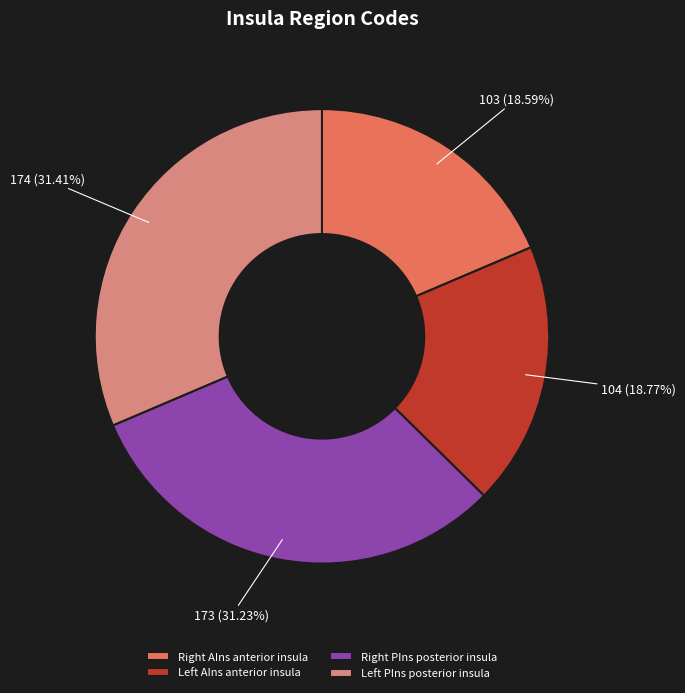

To the nearest percent, what is the difference between the largest and smallest slice percentages?

13%